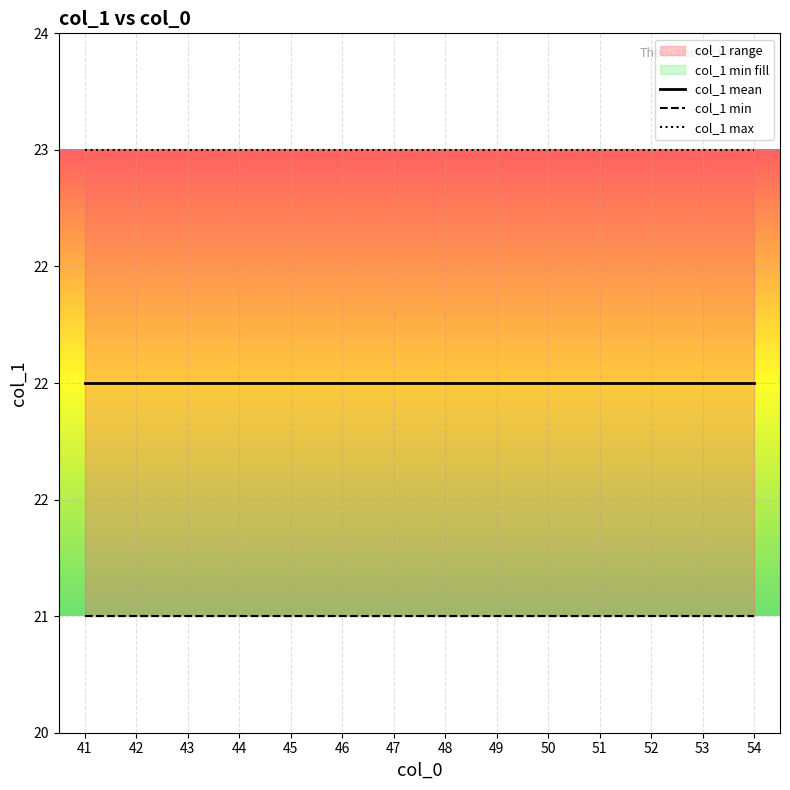

What is the total value across all series at 47?

66